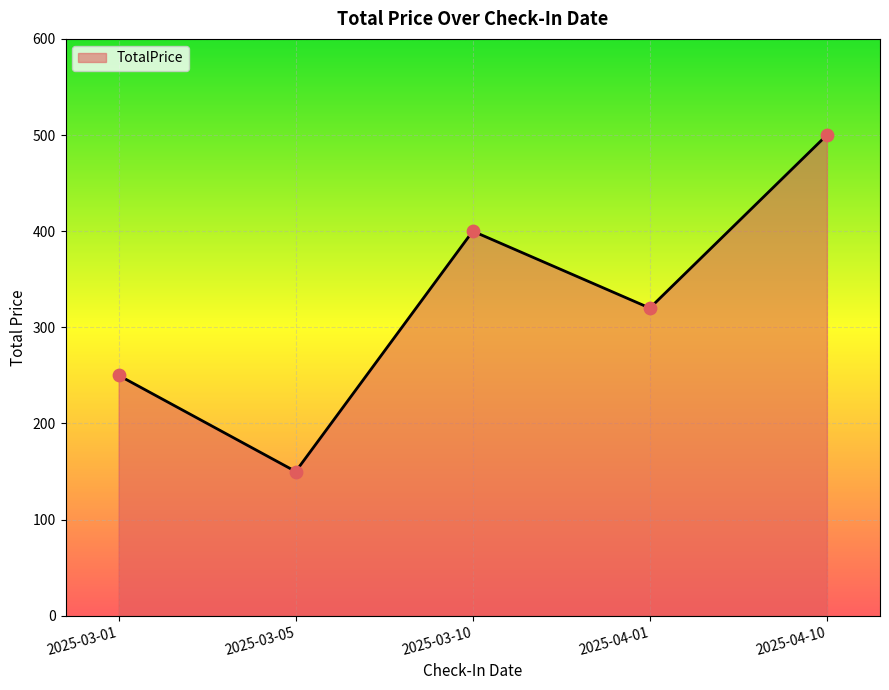

Which has a higher value, 2025-04-10 or 2025-03-05?

2025-04-10